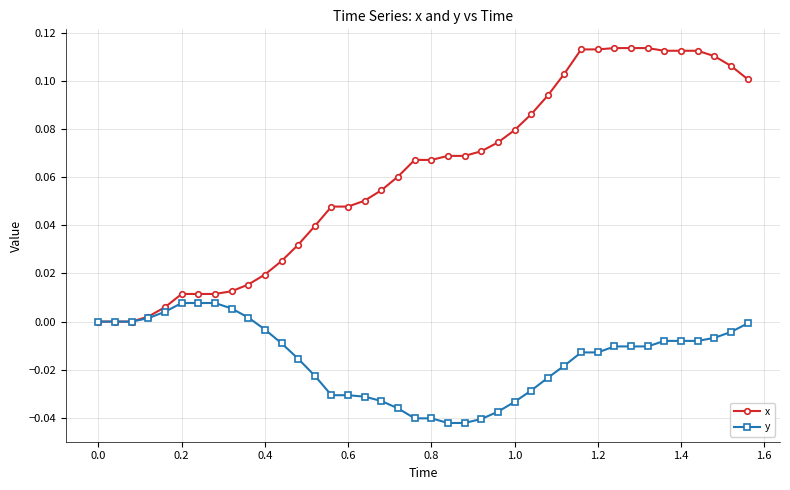

List the series in order of their peak value, lowest first.

y, x